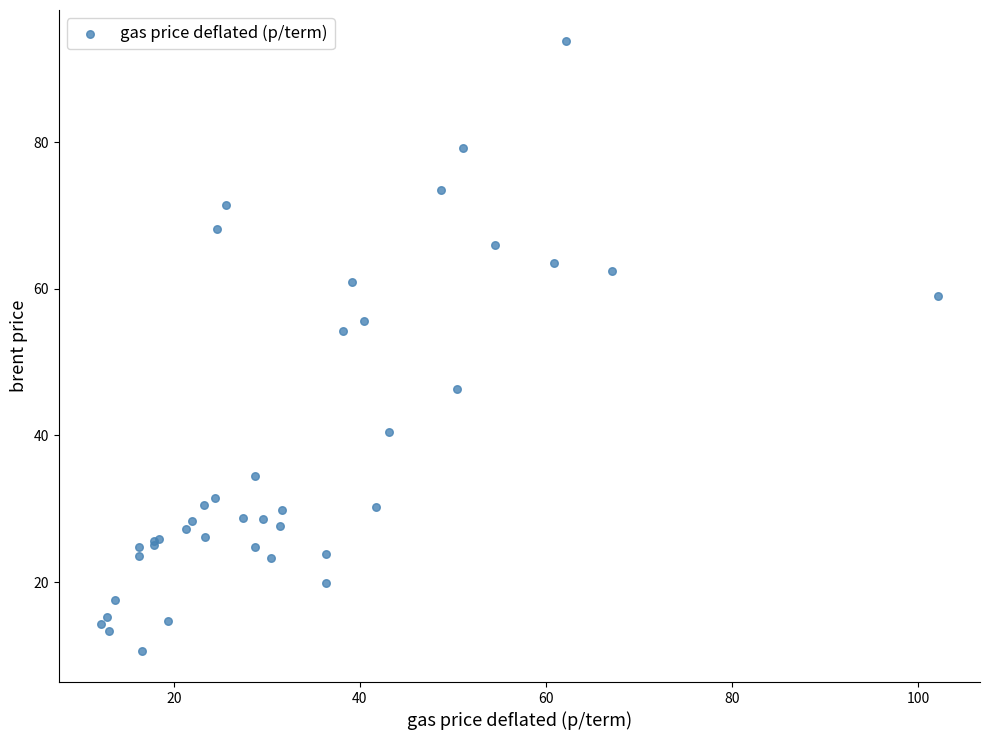

What Y value in the scatter plot is closest to 52?

54.3